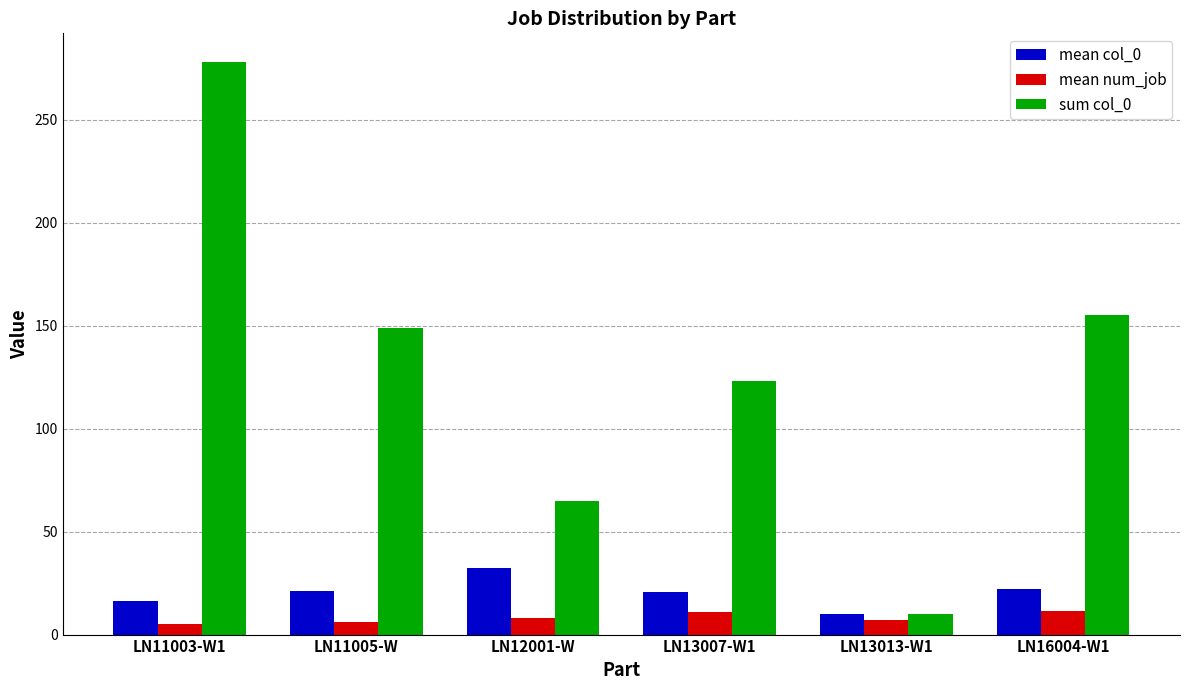

How many data points in sum col_0 are less than 149?

3